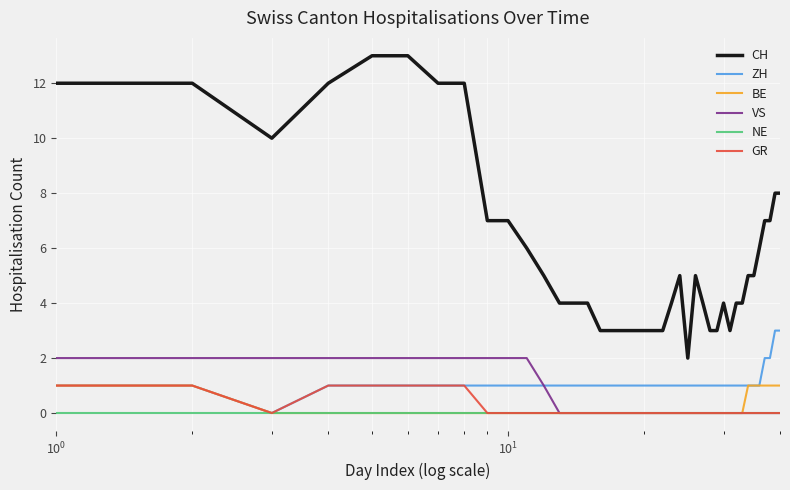

Which series has the largest total across all categories?

CH